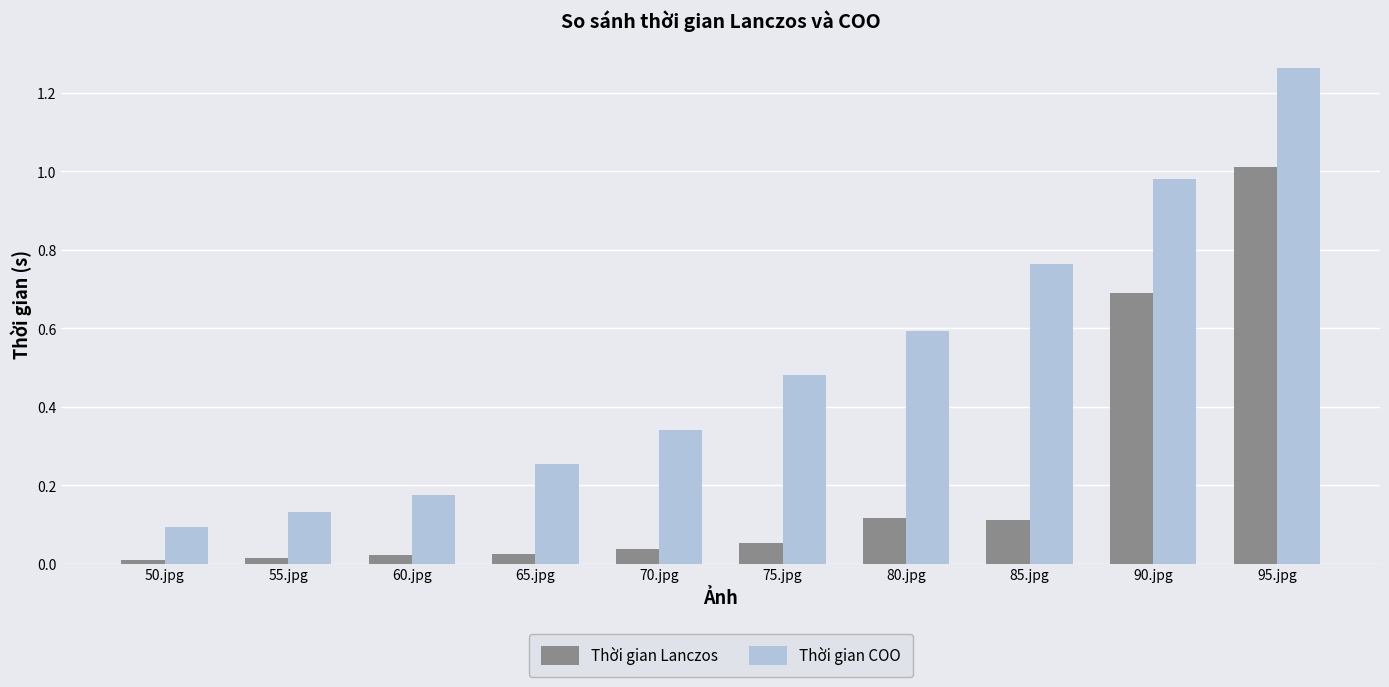

List the labels in order of Thời gian COO value, smallest first.

50.jpg, 55.jpg, 60.jpg, 65.jpg, 70.jpg, 75.jpg, 80.jpg, 85.jpg, 90.jpg, 95.jpg